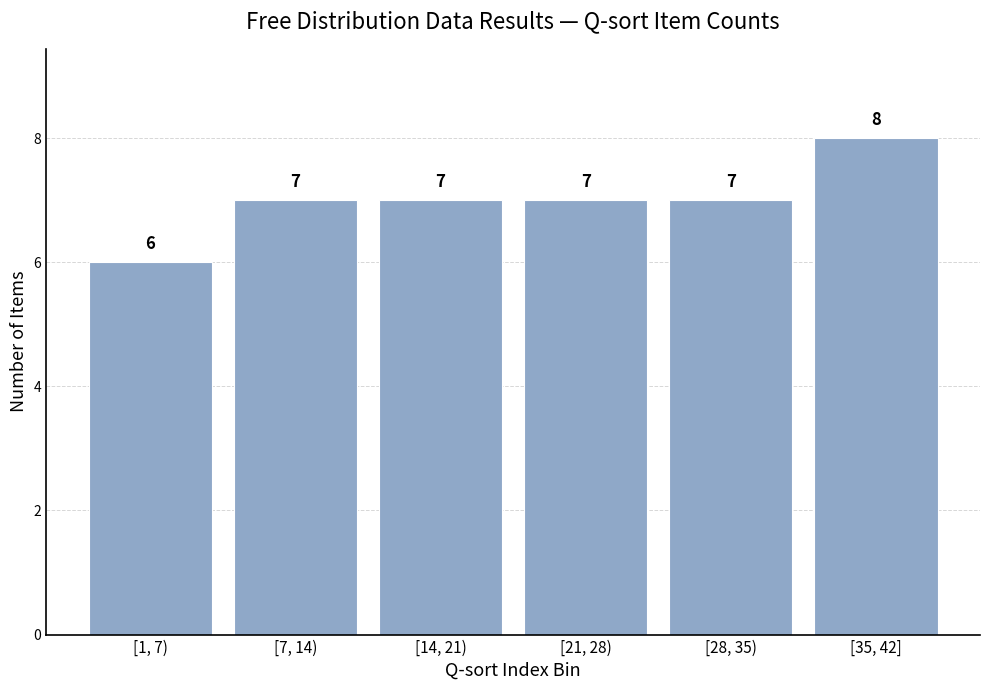

Reading left to right, extract all data points from this chart.

6	7	7	7	7	8